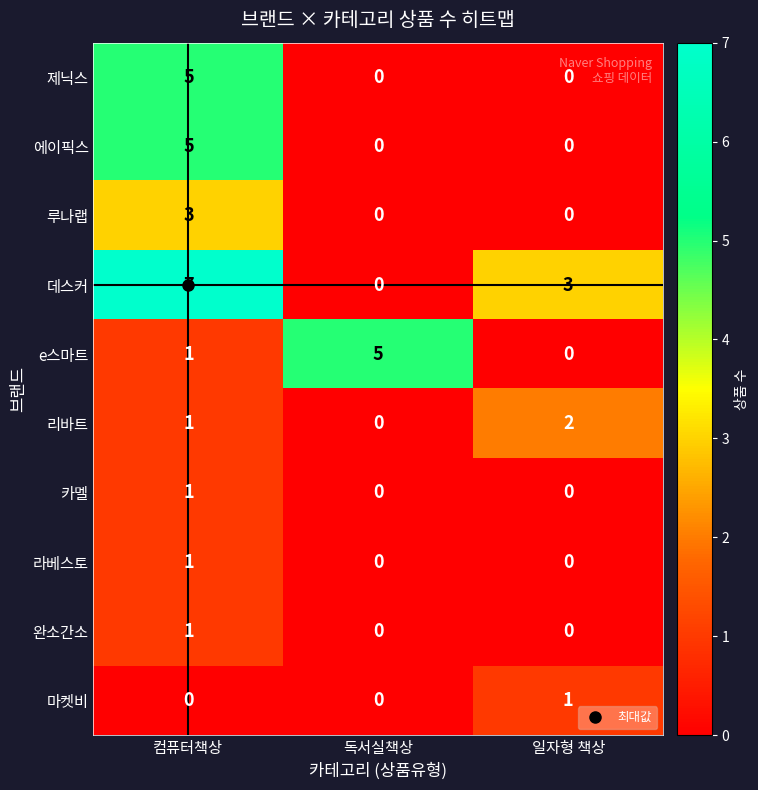

What is the maximum value for 루나랩?

3